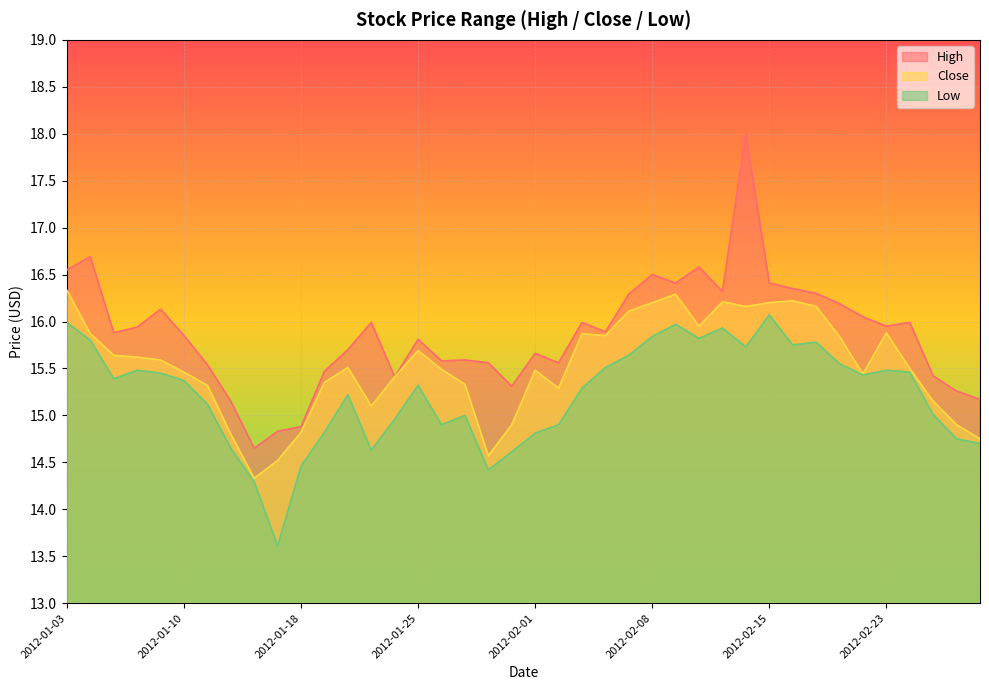

List the labels in order of Close value, smallest first.

2012-01-13, 2012-01-17, 2012-01-30, 2012-02-29, 2012-01-12, 2012-01-18, 2012-01-31, 2012-02-28, 2012-01-23, 2012-02-27, 2012-02-02, 2012-01-11, 2012-01-27, 2012-01-19, 2012-01-24, 2012-02-22, 2012-01-10, 2012-02-01, 2012-01-26, 2012-02-24, 2012-01-20, 2012-01-09, 2012-01-06, 2012-01-05, 2012-01-25, 2012-02-21, 2012-02-06, 2012-01-04, 2012-02-03, 2012-02-23, 2012-02-10, 2012-02-07, 2012-02-14, 2012-02-17, 2012-02-08, 2012-02-15, 2012-02-13, 2012-02-16, 2012-02-09, 2012-01-03